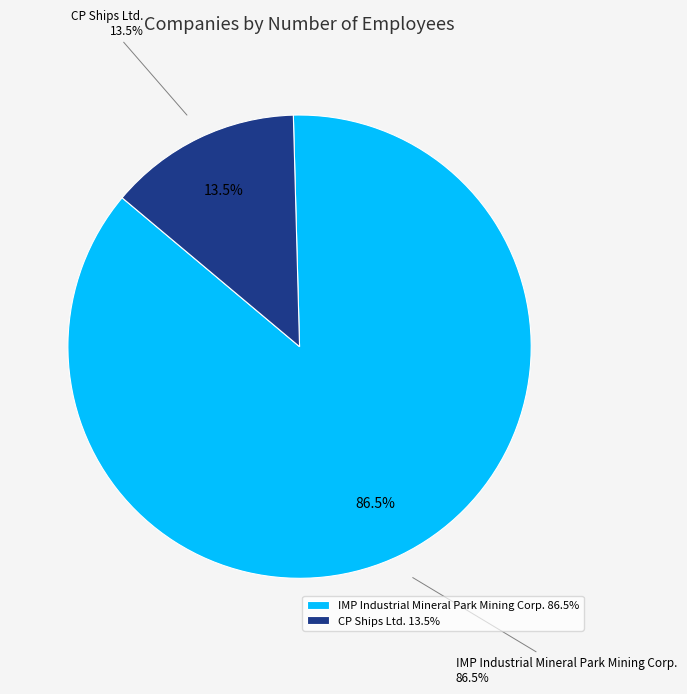

Does IMP Industrial Mineral Park Mining Corp. represent more than half of the total?

Yes